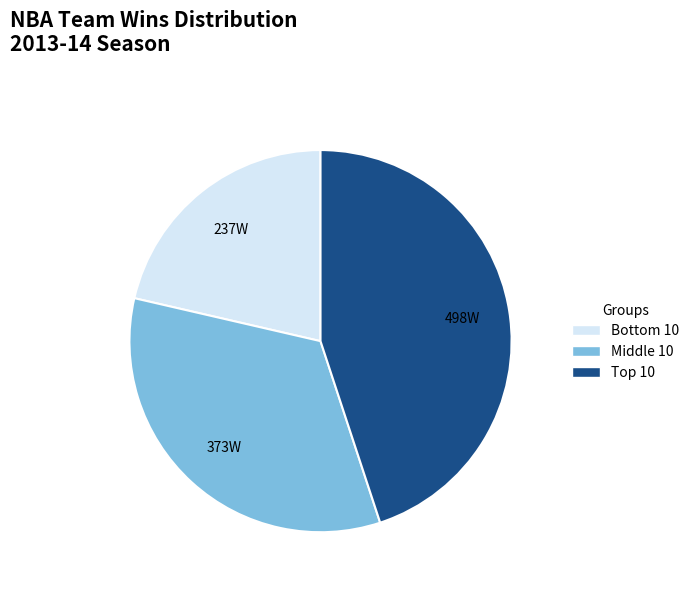

Is there a majority slice in this chart?

No